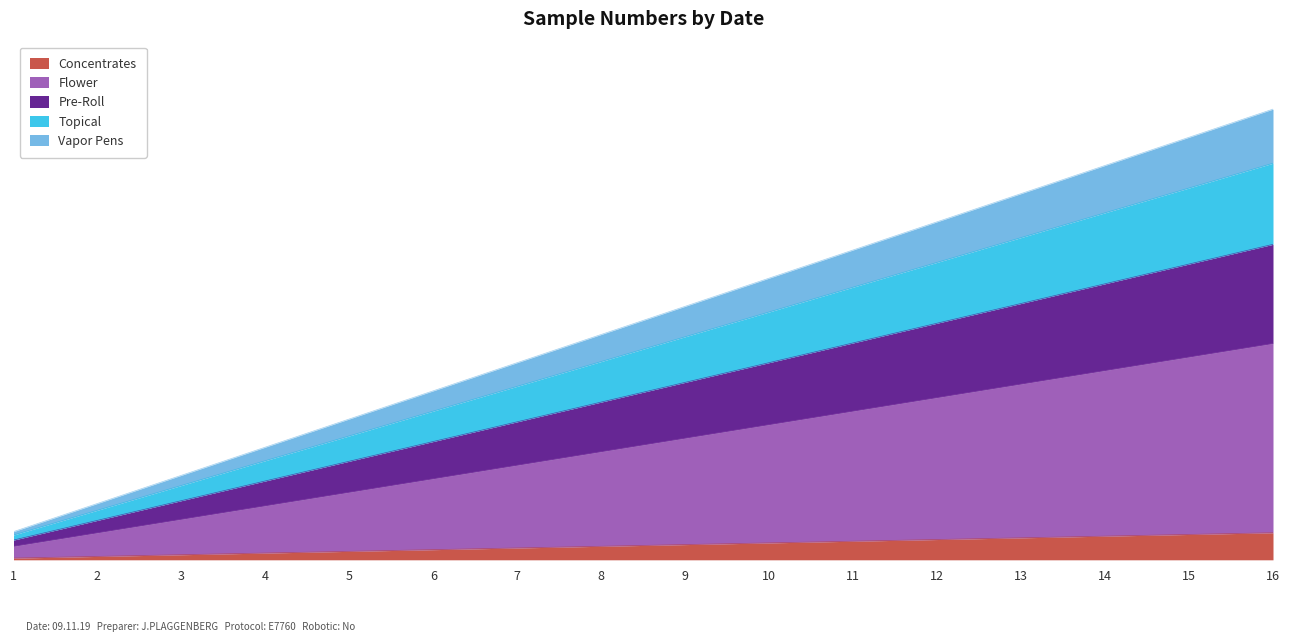

What is the average value?

0.5